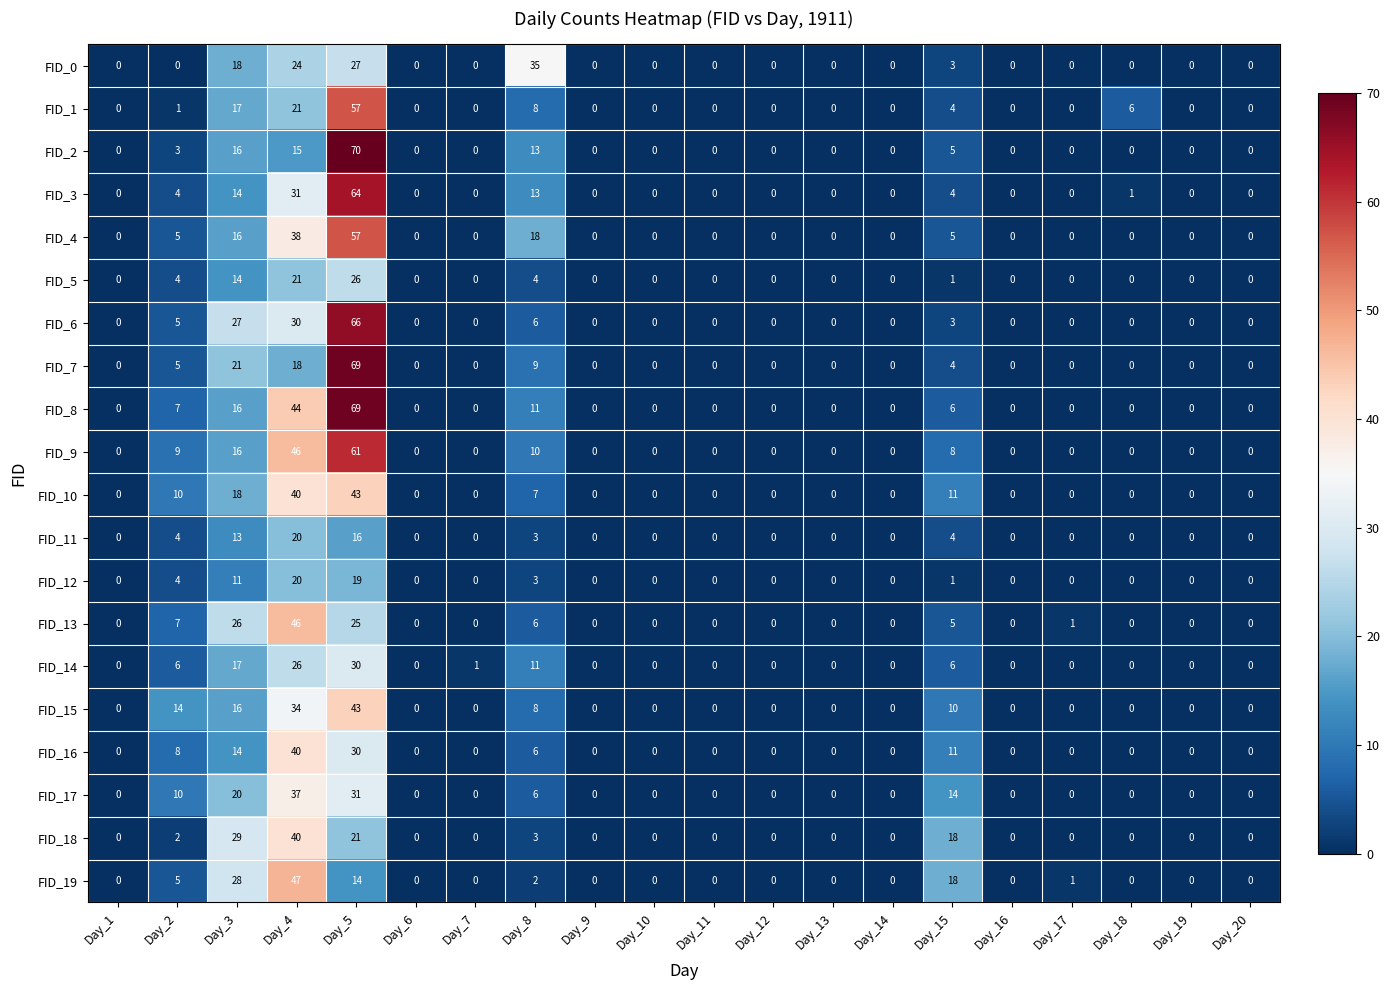

What is the greatest value displayed?

70